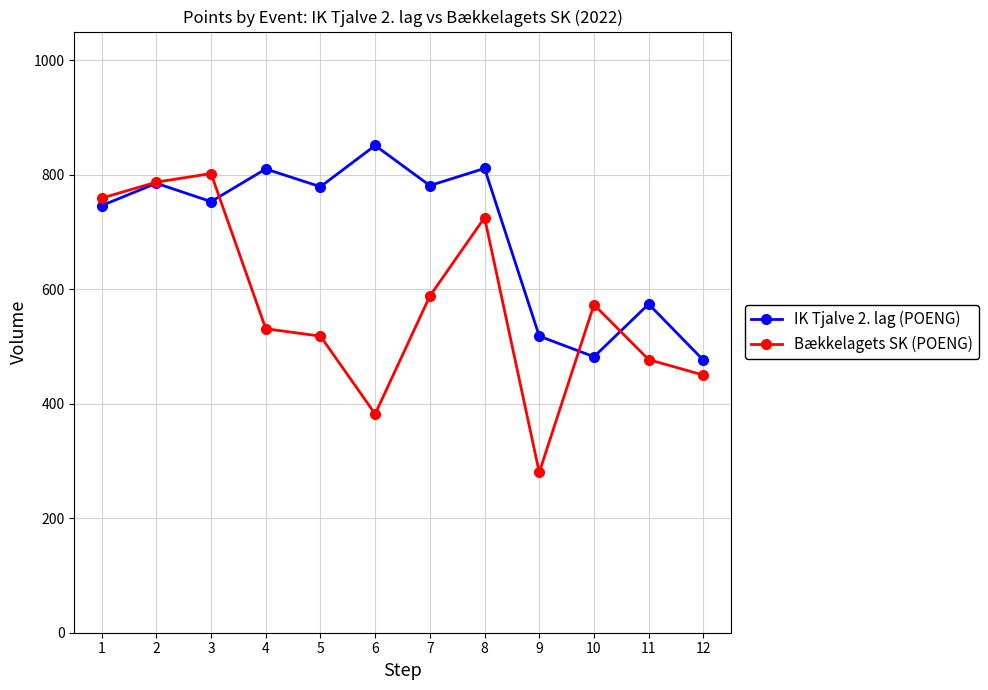

What is the greatest value displayed?

851